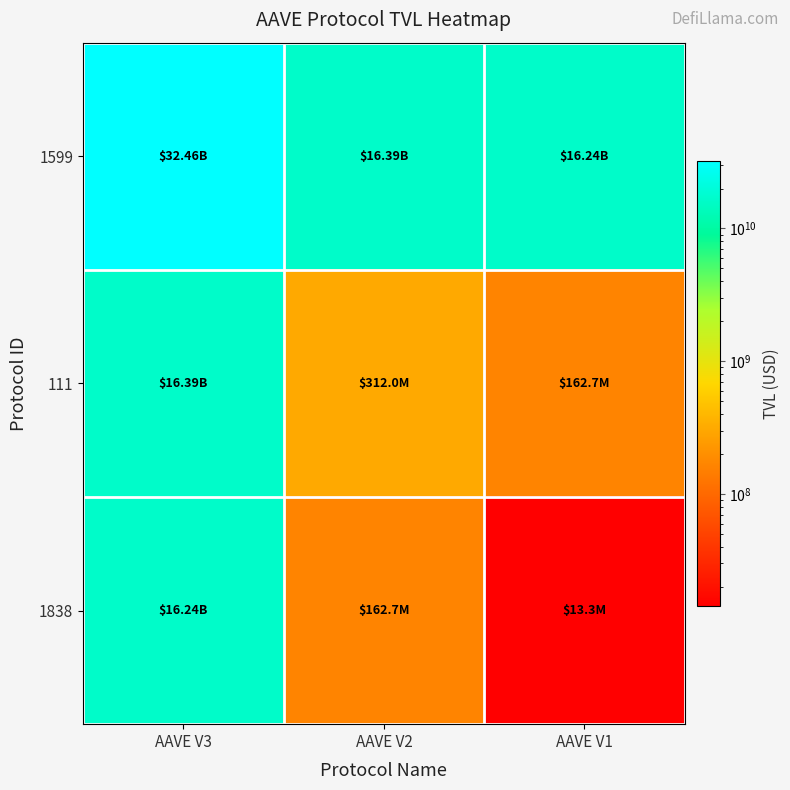

Rank the series at AAVE V1 from lowest to highest value.

1838, 111, 1599